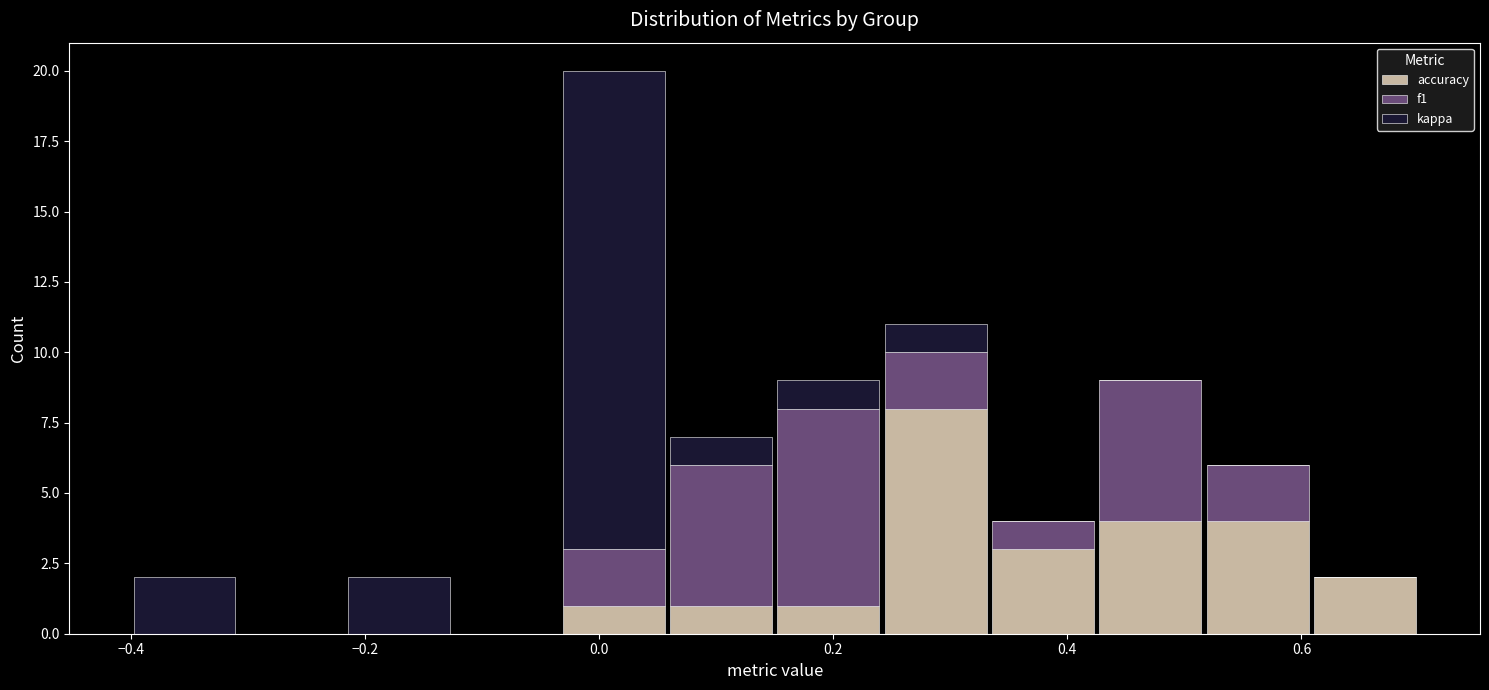

What is the total height of the stacked bar covering 0.34 to 0.42 on the x-axis? Neither the bar edges nor the heights are printed on the chart, so give them approximately, as read against the axes.

4